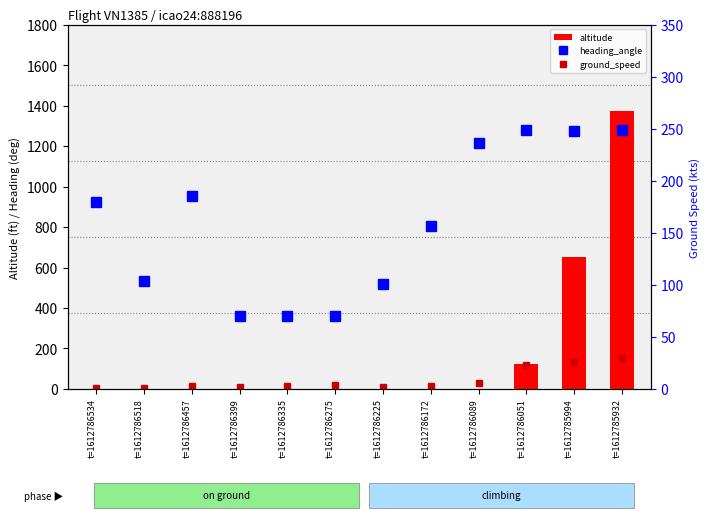

List the labels in order of ground_speed value, smallest first.

t=1612786518, t=1612786534, t=1612786399, t=1612786225, t=1612786335, t=1612786172, t=1612786457, t=1612786275, t=1612786089, t=1612786051, t=1612785994, t=1612785932